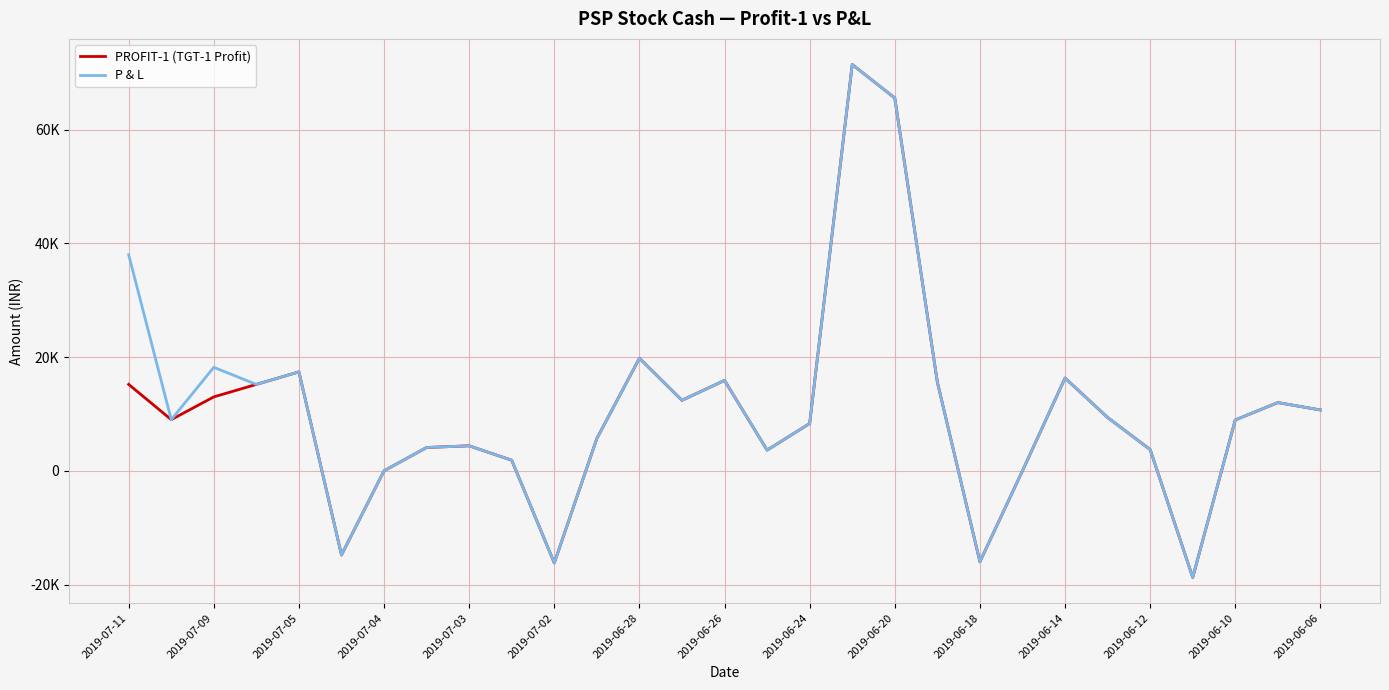

Is this an area chart (filled region under the line)?

No